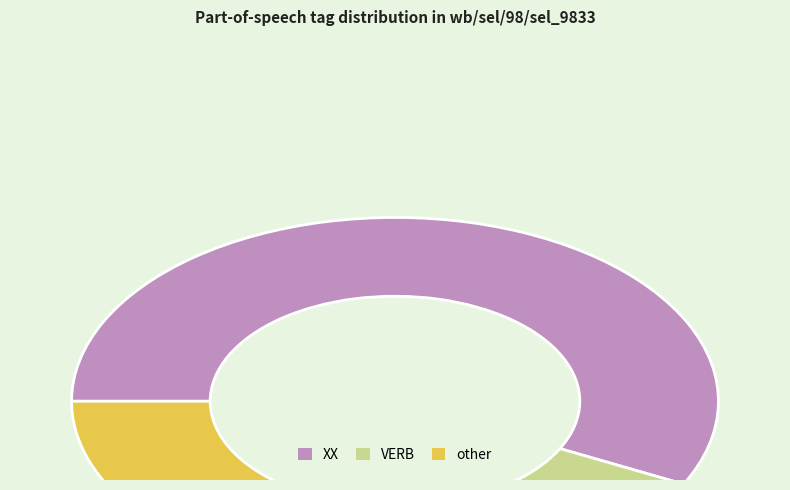

Count the number of slices in the pie.

3